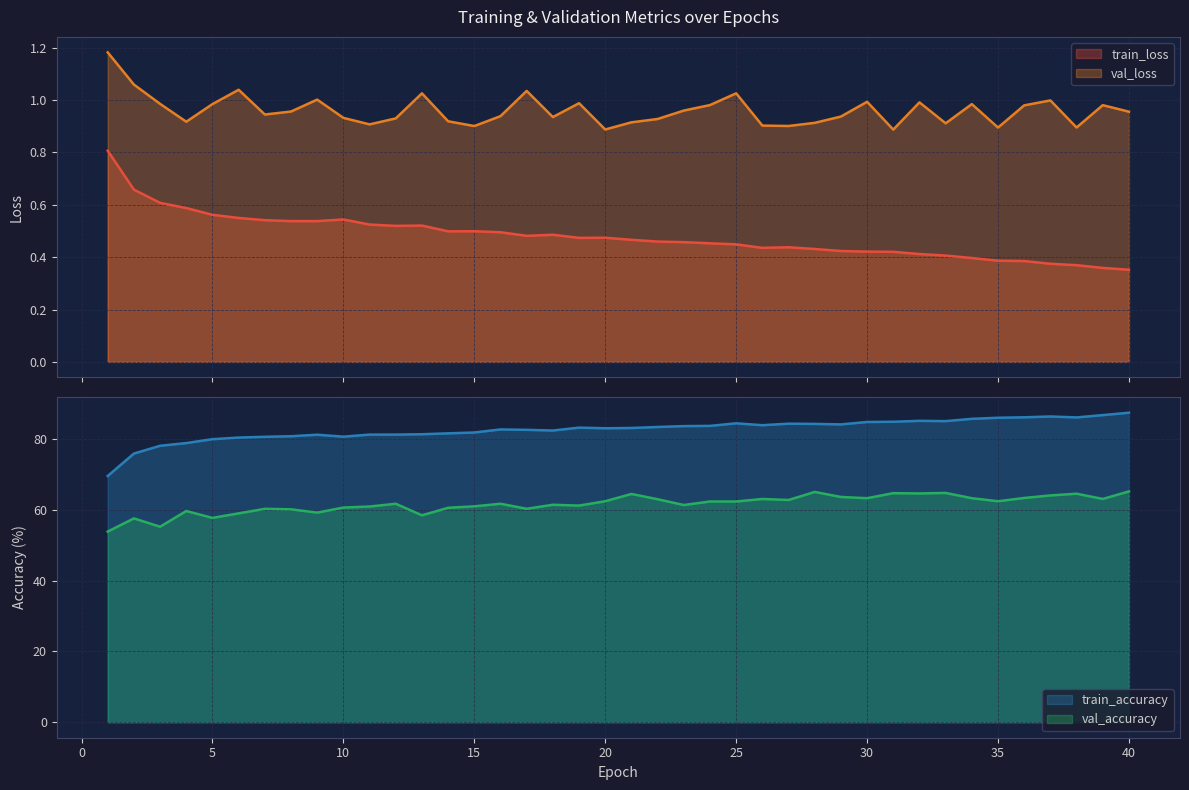

What is the sum of the train_loss values at 6 and 11?

1.1